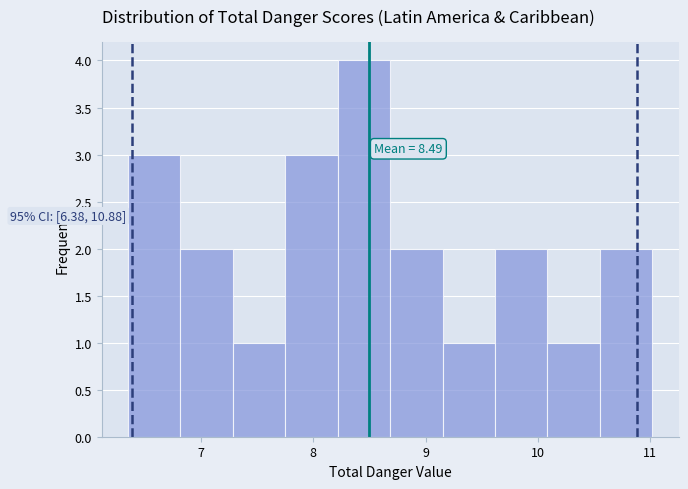

Which range on the x-axis has the tallest bar?

8.2 to 8.7